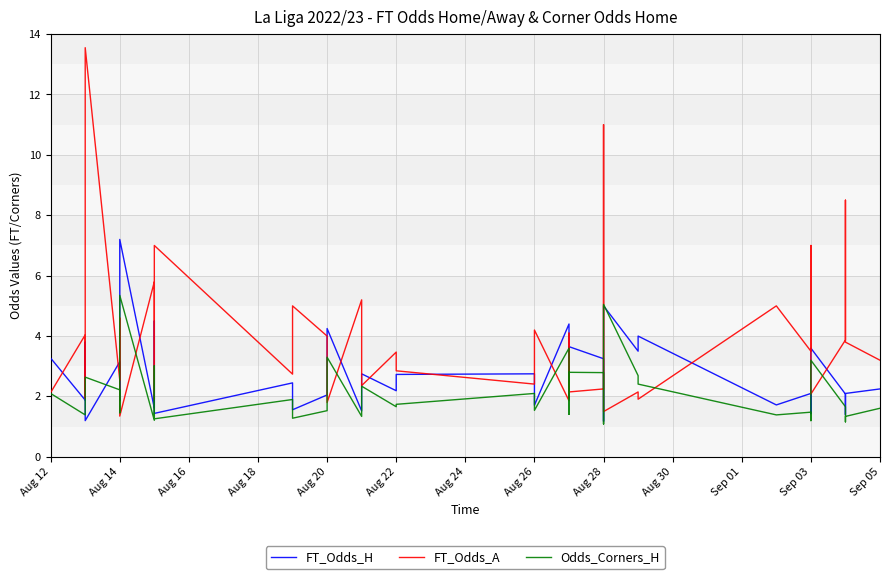

What is the difference between the maximum and second lowest values in the FT_Odds_A series?

12.1